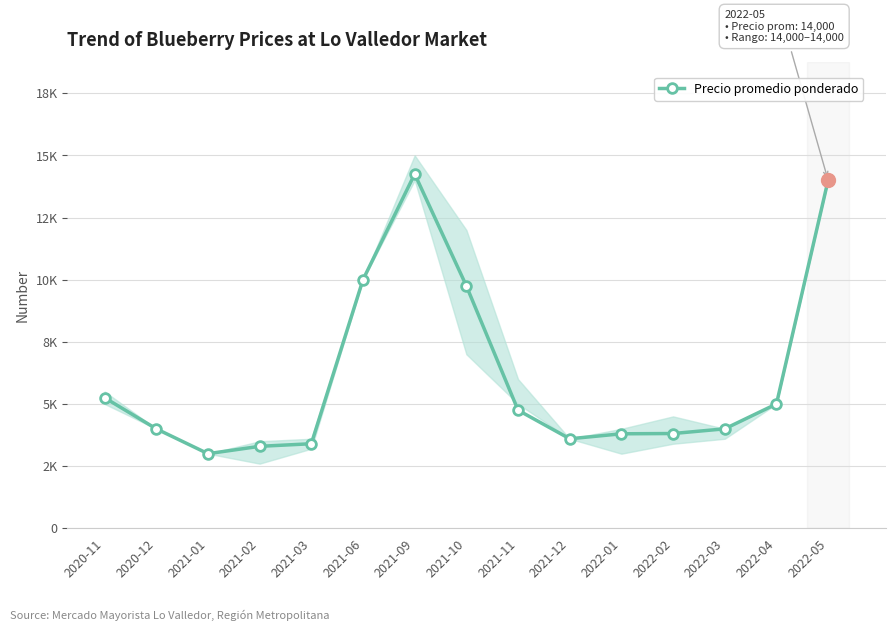

What is the label of the 14th point from the right?

2020-12